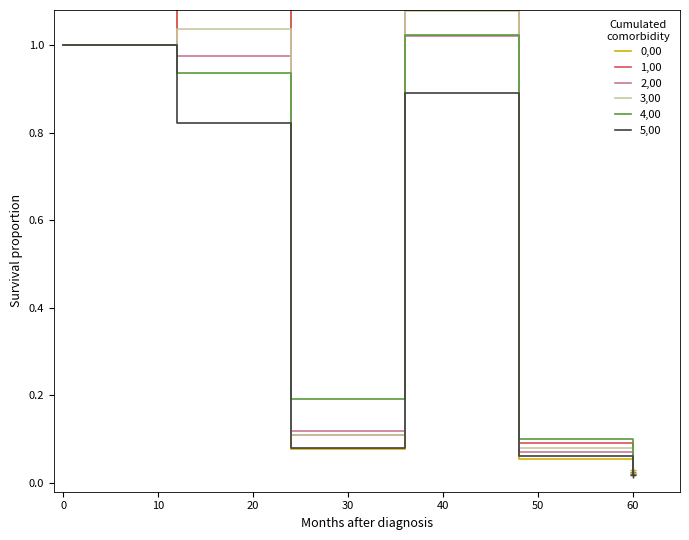

True or false: 5,00 and 3,00 cross at least once.

False